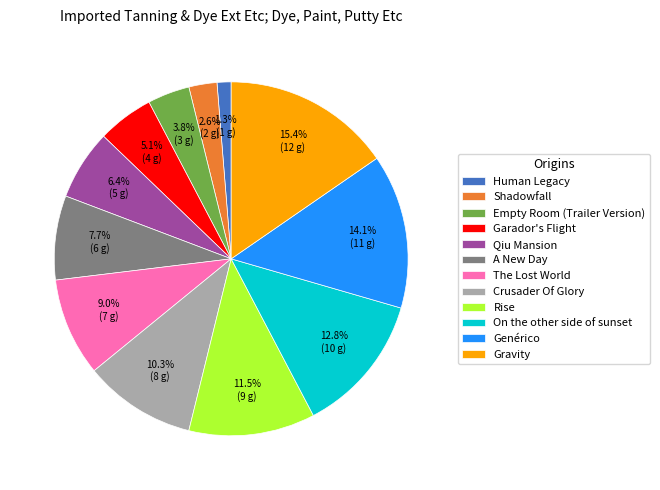

What is the ratio of the value at Human Legacy to the value at Qiu Mansion?

0.2